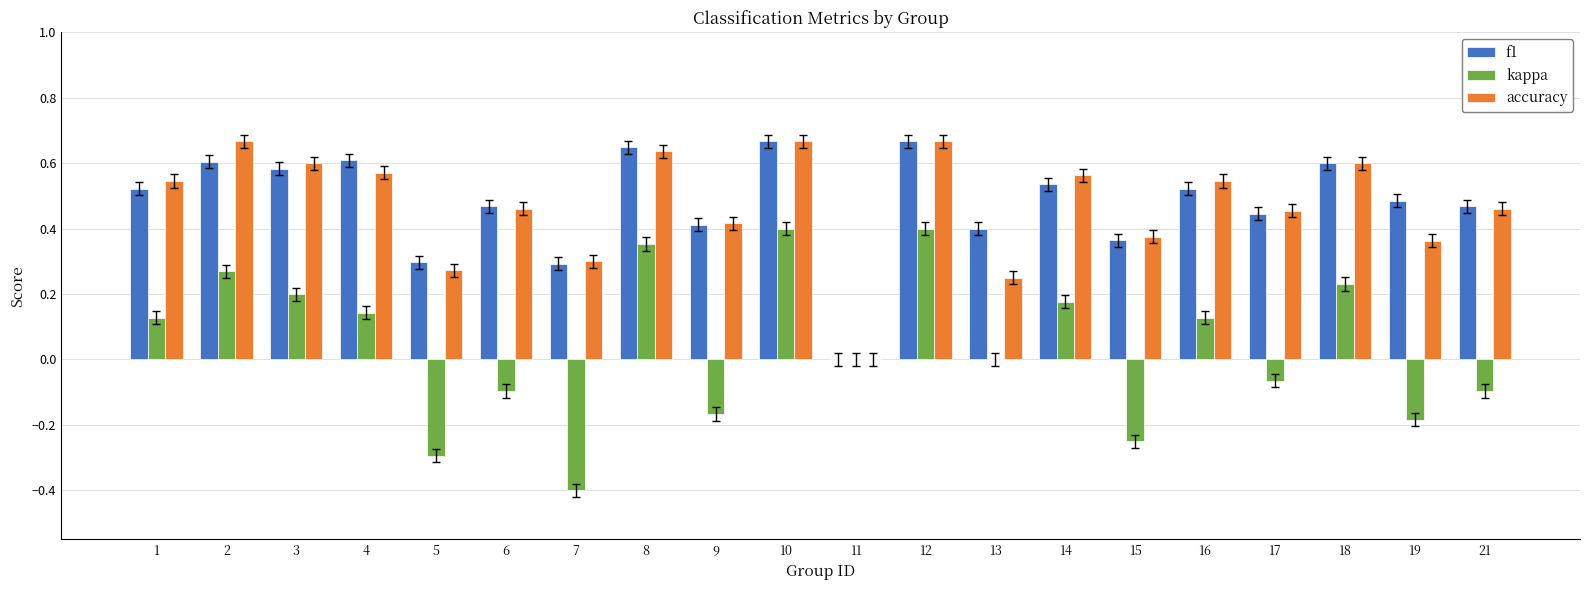

Between 4 and 12, which series saw the biggest shift?

kappa